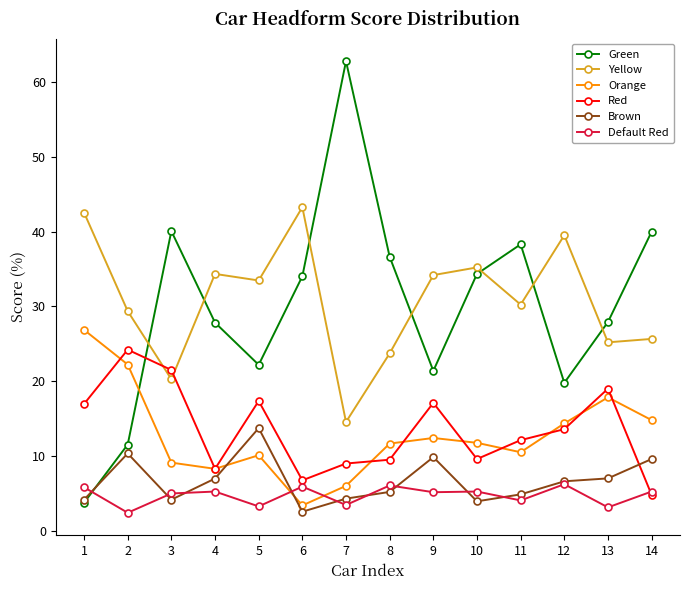

Where does the Orange series first go above 11?

1